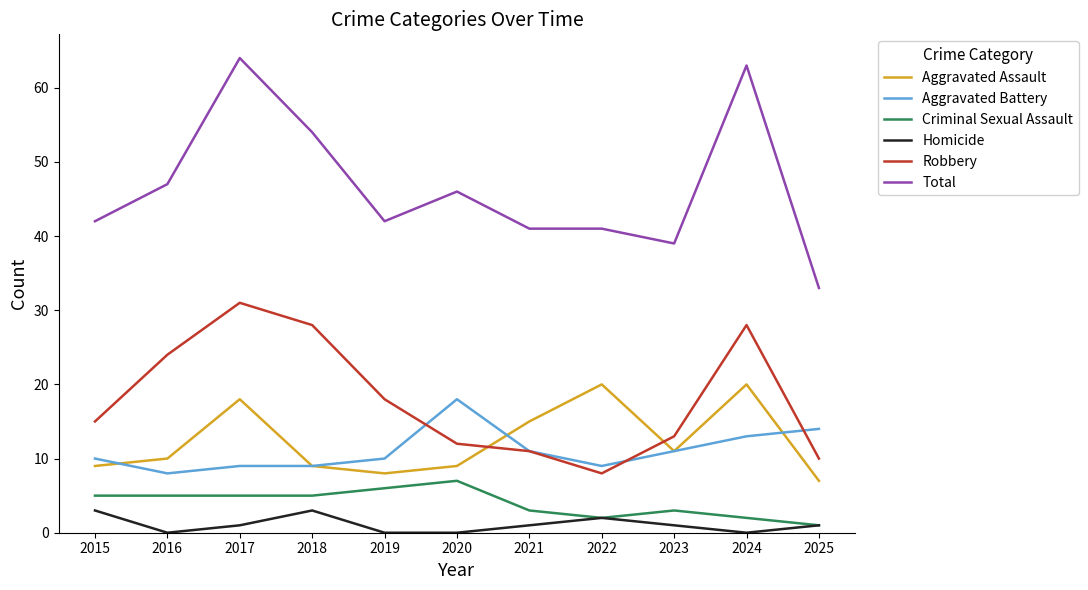

At 2017, list the series in order from largest to smallest.

Total, Robbery, Aggravated Assault, Aggravated Battery, Criminal Sexual Assault, Homicide